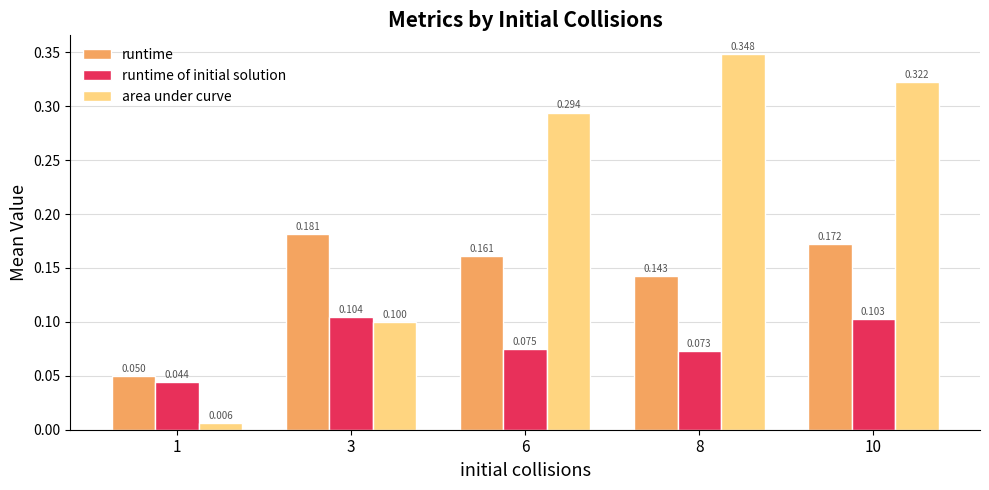

Rank the series by their average value, from lowest to highest.

runtime of initial solution, runtime, area under curve